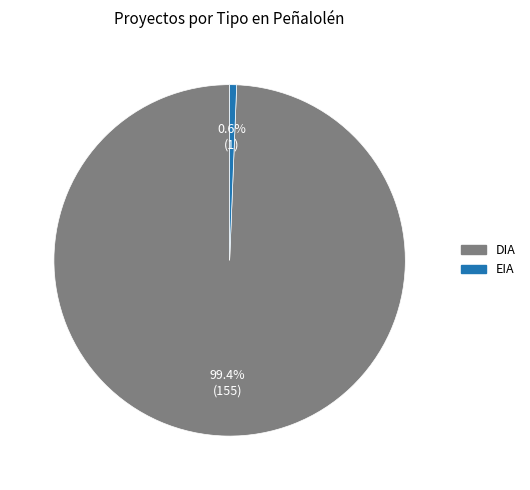

How many slices are in this pie chart?

2